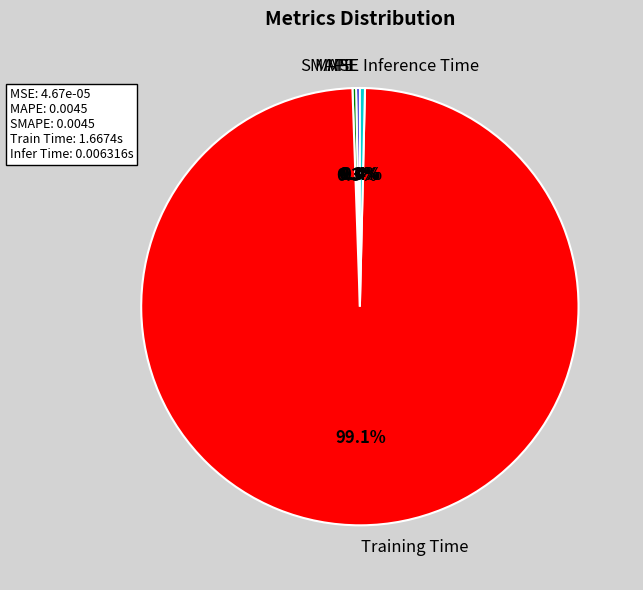

How much of the chart is everything except Inference Time?

99.6%